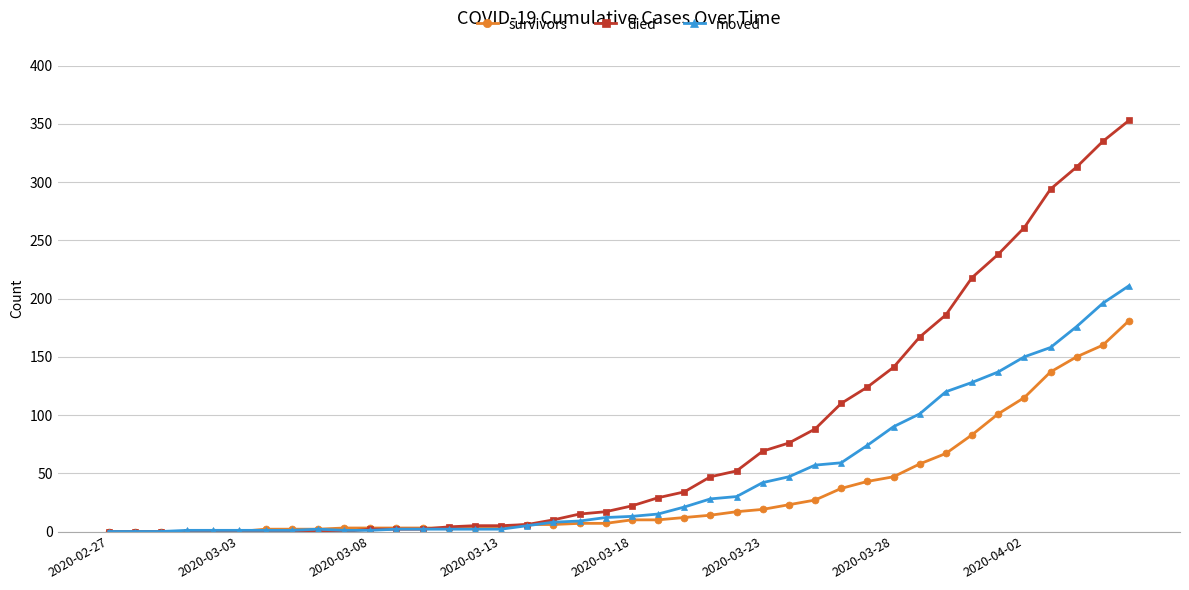

What is the highest value of the survivors series?

181